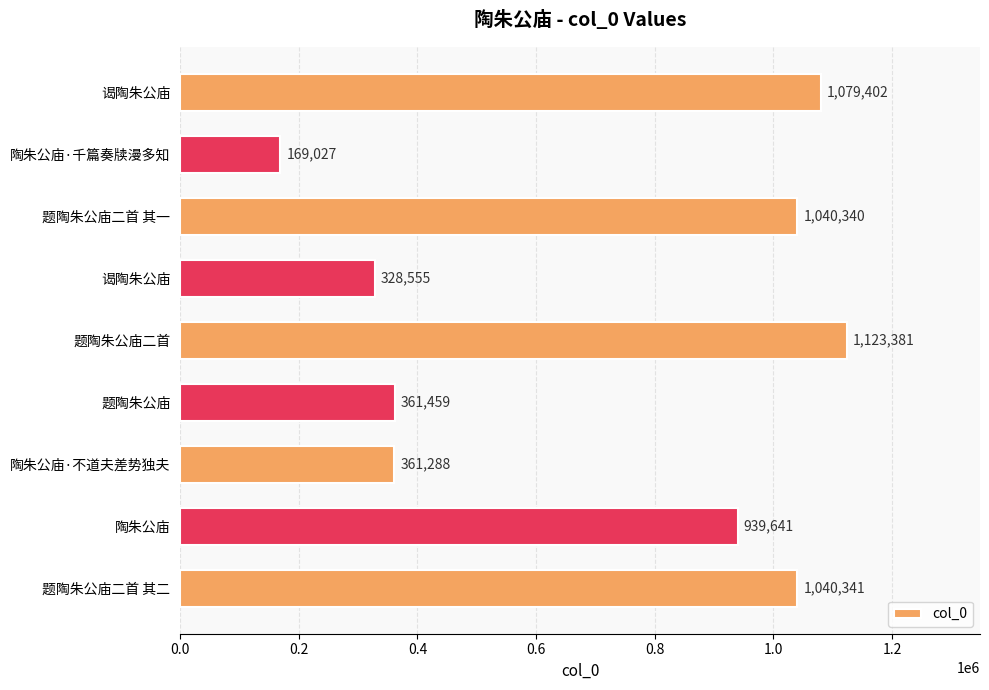

How many values are below 939641?

4